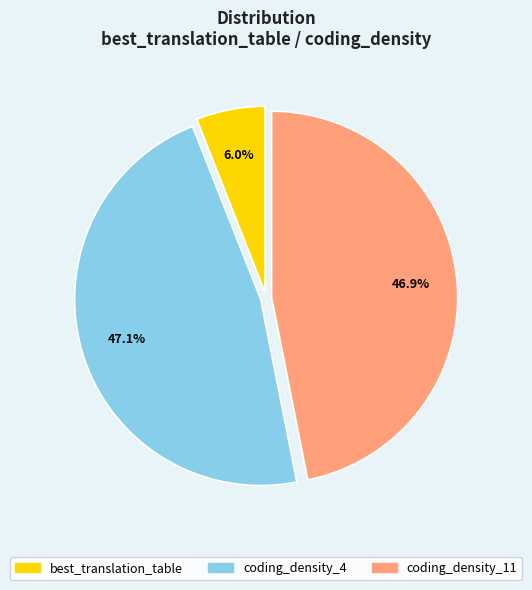

Count the number of slices in the pie.

3